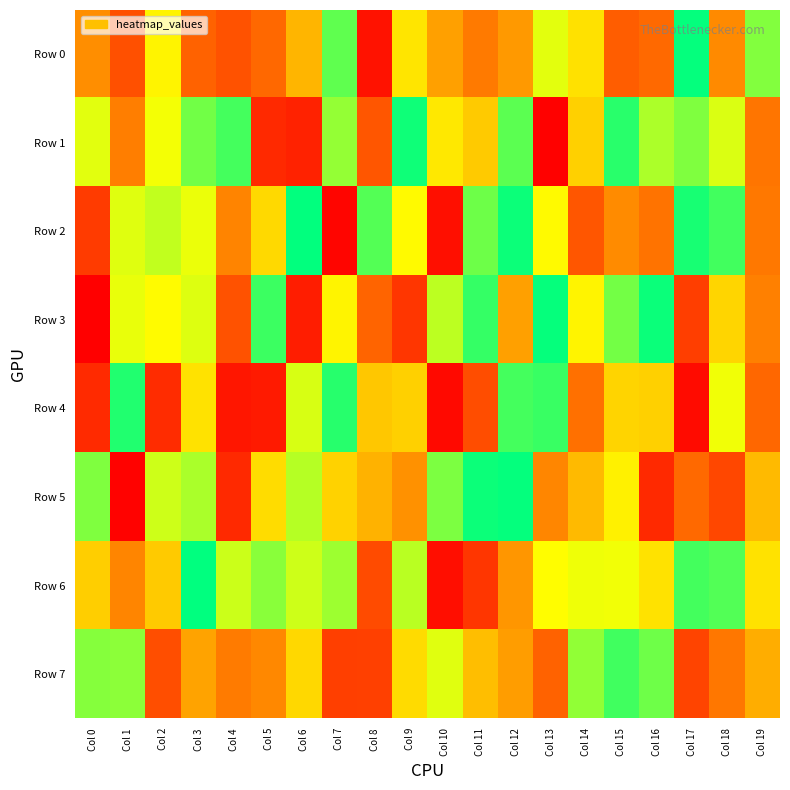

Reading right to left, list all the values displayed in this chart.

Row 0: Col 19=830072	Col 18=370011	Col 17=992131	Col 16=284527	Col 15=252380	Col 14=592802	Col 13=705623	Col 12=406838	Col 11=326362	Col 10=427031	Col 9=604404	Col 8=59713	Col 7=873850	Col 6=481295	Col 5=280281	Col 4=223480	Col 3=265333	Col 2=642529	Col 1=218104	Col 0=379139
Row 1: Col 19=314703	Col 18=717370	Col 17=834934	Col 16=776560	Col 15=945961	Col 14=550213	Col 13=16540	Col 12=880866	Col 11=534093	Col 10=611936	Col 9=979049	Col 8=233681	Col 7=807789	Col 6=100658	Col 5=117431	Col 4=908625	Col 3=851840	Col 2=683217	Col 1=337357	Col 0=705993
Row 2: Col 19=322102	Col 18=913061	Col 17=967146	Col 16=310108	Col 15=372253	Col 14=235656	Col 13=656331	Col 12=982992	Col 11=858065	Col 10=53112	Col 9=659183	Col 8=889442	Col 7=25774	Col 6=996889	Col 5=571003	Col 4=353640	Col 3=694885	Col 2=750092	Col 1=710890	Col 0=166166
Row 3: Col 19=344858	Col 18=562905	Col 17=172533	Col 16=985502	Col 15=848996	Col 14=641209	Col 13=989622	Col 12=427322	Col 11=931527	Col 10=755847	Col 9=152284	Col 8=269849	Col 7=643154	Col 6=88047	Col 5=920488	Col 4=223464	Col 3=711928	Col 2=661432	Col 1=696655	Col 0=11070
Row 4: Col 19=279136	Col 18=687332	Col 17=43532	Col 16=549244	Col 15=560276	Col 14=302330	Col 13=923973	Col 12=908933	Col 11=213367	Col 10=37896	Col 9=550830	Col 8=528291	Col 7=947870	Col 6=720989	Col 5=81463	Col 4=70184	Col 3=594759	Col 2=126337	Col 1=956236	Col 0=121882
Row 5: Col 19=493244	Col 18=194854	Col 17=283578	Col 16=120103	Col 15=634926	Col 14=493105	Col 13=360359	Col 12=992430	Col 11=983140	Col 10=838560	Col 9=387234	Col 8=470747	Col 7=553717	Col 6=765309	Col 5=580627	Col 4=117601	Col 3=778694	Col 2=734649	Col 1=19694	Col 0=833664
Row 6: Col 19=594467	Col 18=891758	Col 17=911811	Col 16=596980	Col 15=686187	Col 14=688628	Col 13=666836	Col 12=400226	Col 11=152401	Col 10=49514	Col 9=758960	Col 8=206455	Col 7=796439	Col 6=732879	Col 5=820819	Col 4=736639	Col 3=999195	Col 2=533543	Col 1=356578	Col 0=544578
Row 7: Col 19=459868	Col 18=321781	Col 17=188455	Col 16=856210	Col 15=914449	Col 14=810571	Col 13=264619	Col 12=418670	Col 11=501904	Col 10=707930	Col 9=577042	Col 8=178532	Col 7=175316	Col 6=570663	Col 5=364452	Col 4=330565	Col 3=435211	Col 2=214529	Col 1=817371	Col 0=826438